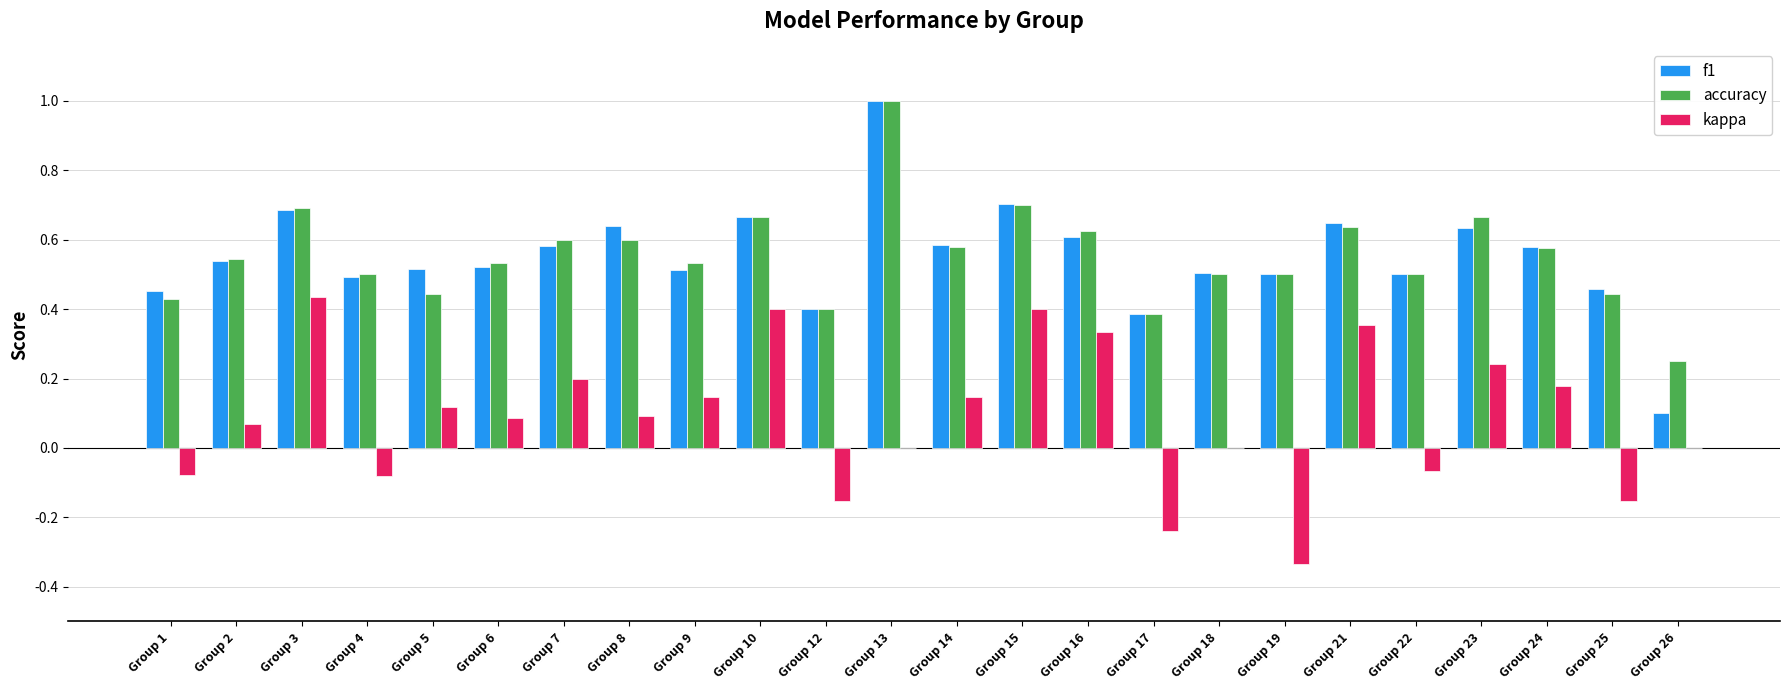

How many categories are shown in the chart?

24